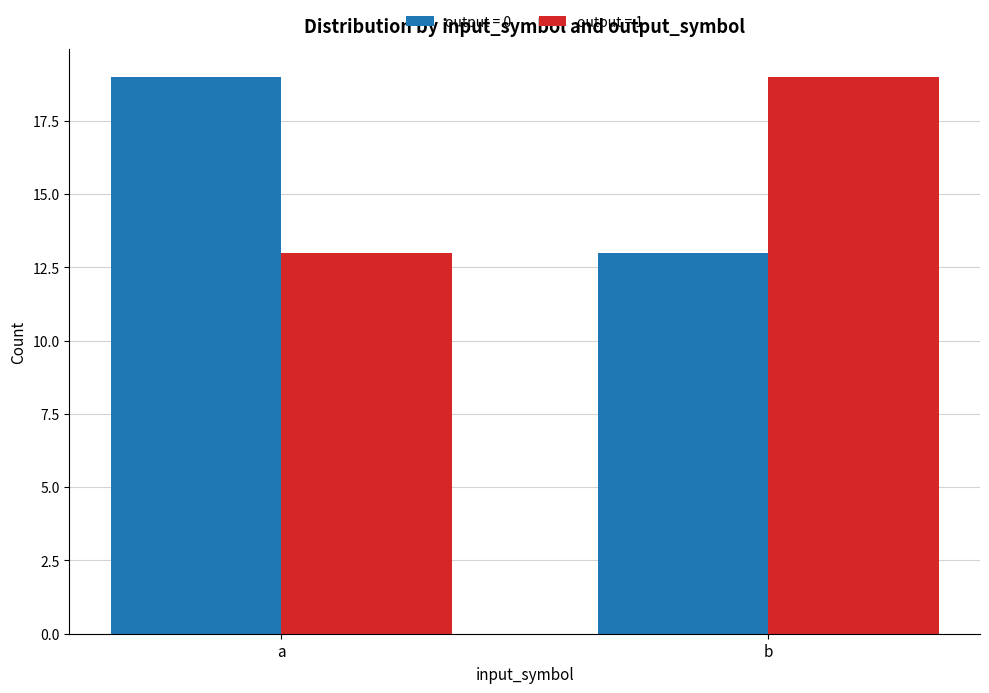

Is it true that output = 1 equals 10 at b?

False